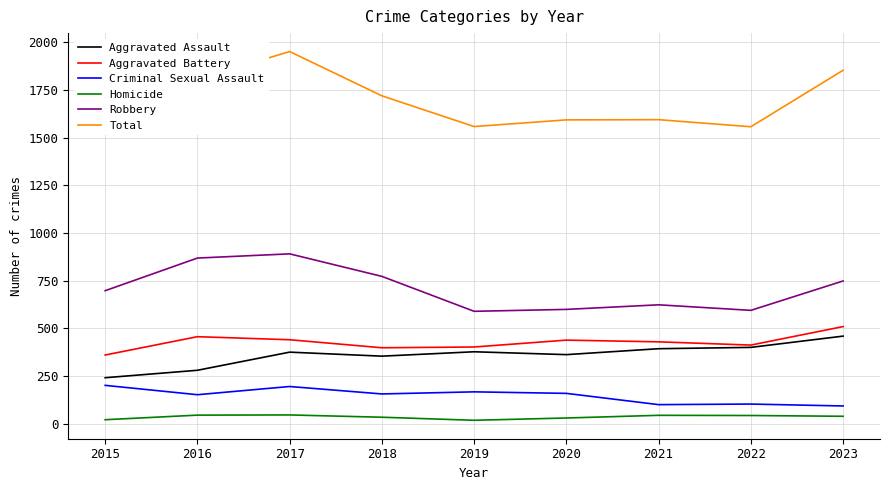

True or false: Aggravated Battery and Aggravated Assault cross at least once.

False